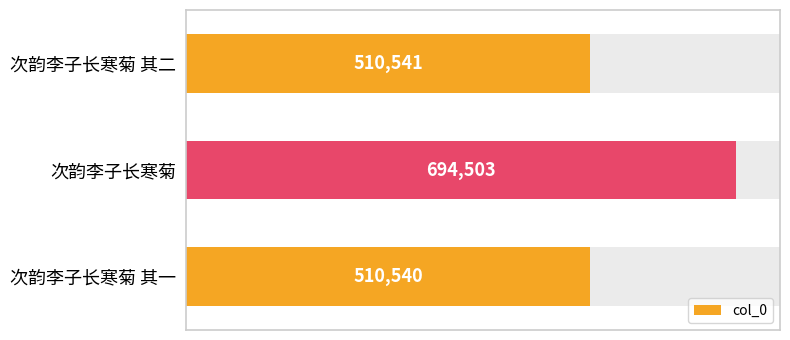

What is the value of the 3rd bar from the left?

510540